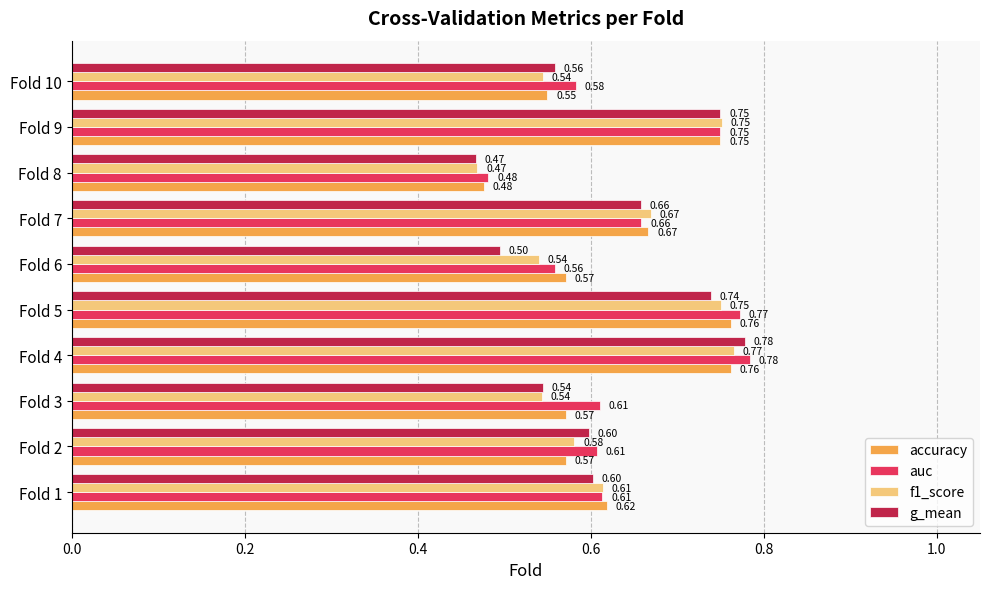

At which category is the sum across all series the highest?

Fold 4